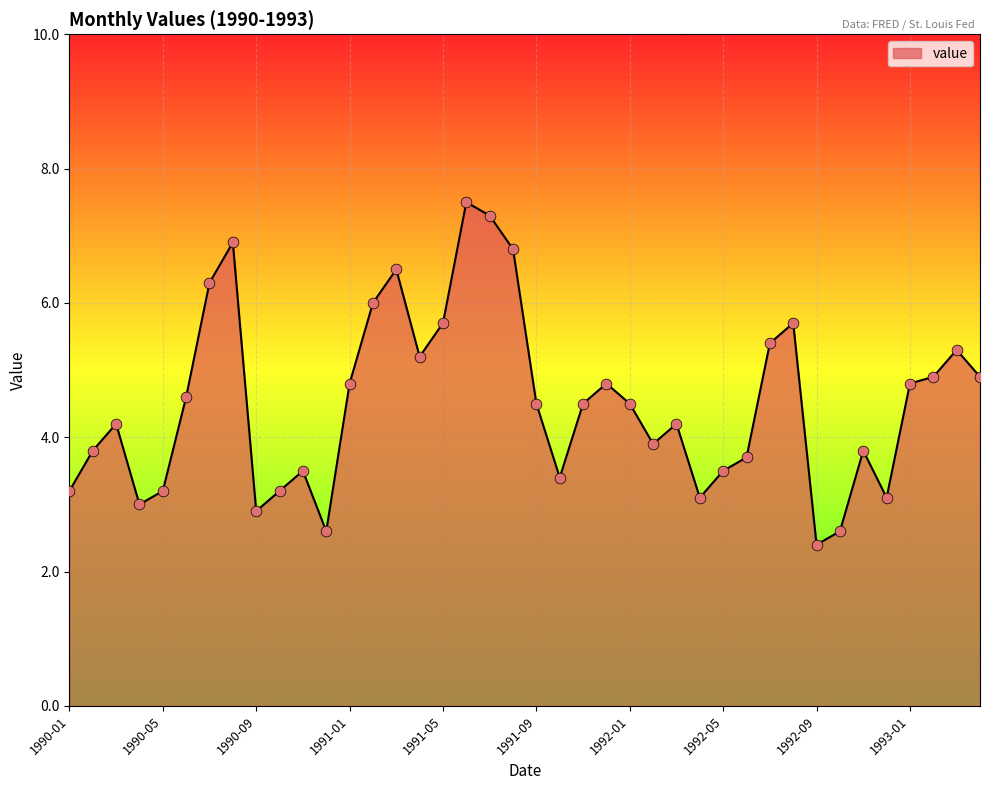

What is the minimum value shown in the chart?

2.4